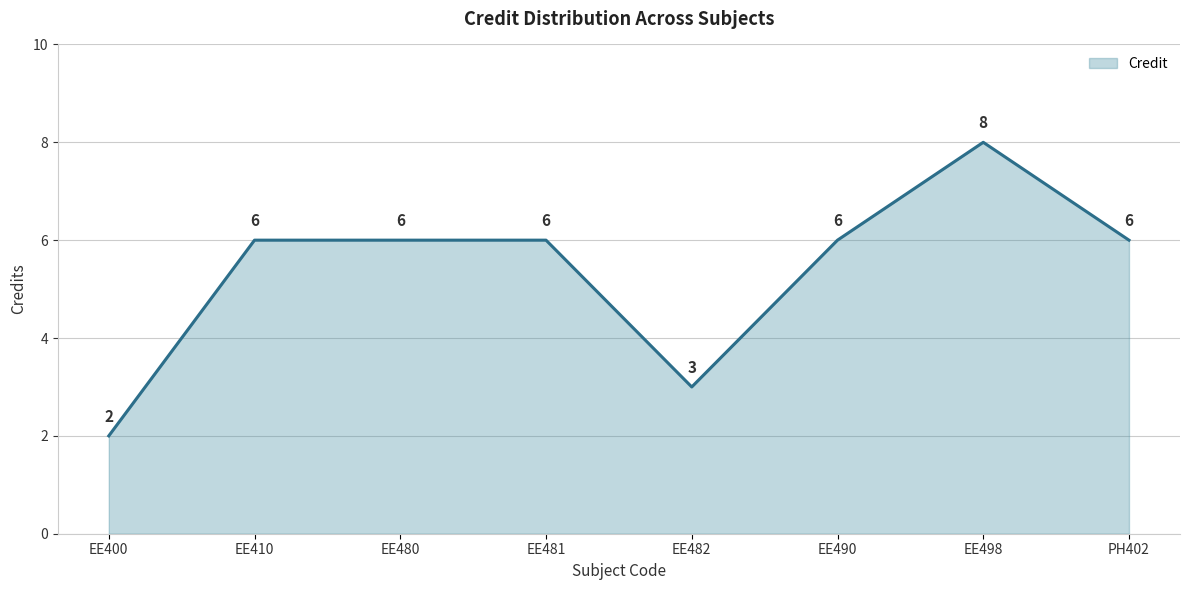

What is the difference between the values at EE498 and EE410?

2